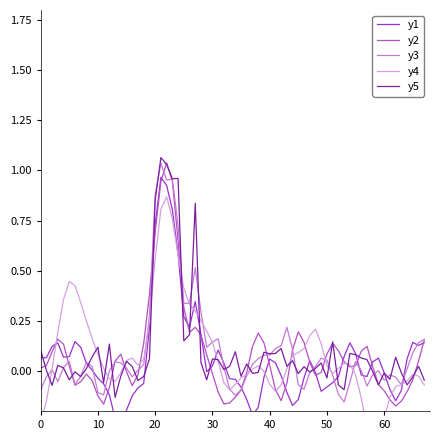

The y2 series shows 0.1 at 50. True or false?

True